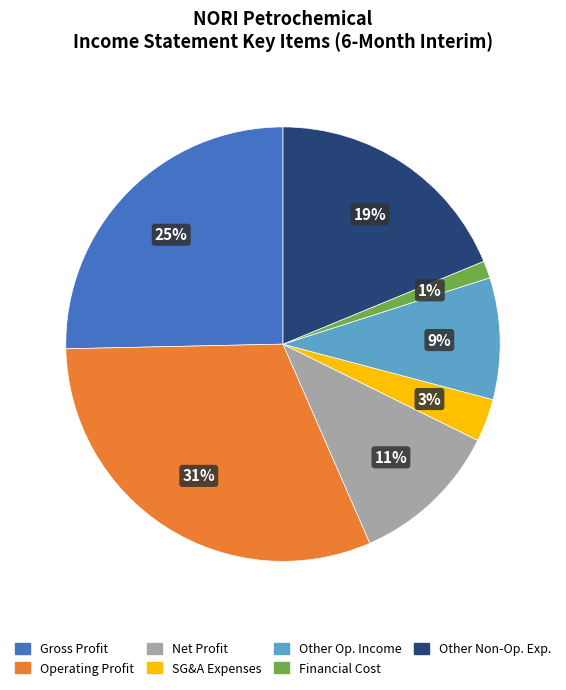

Which has a higher value, Operating Profit or Other Op. Income?

Operating Profit